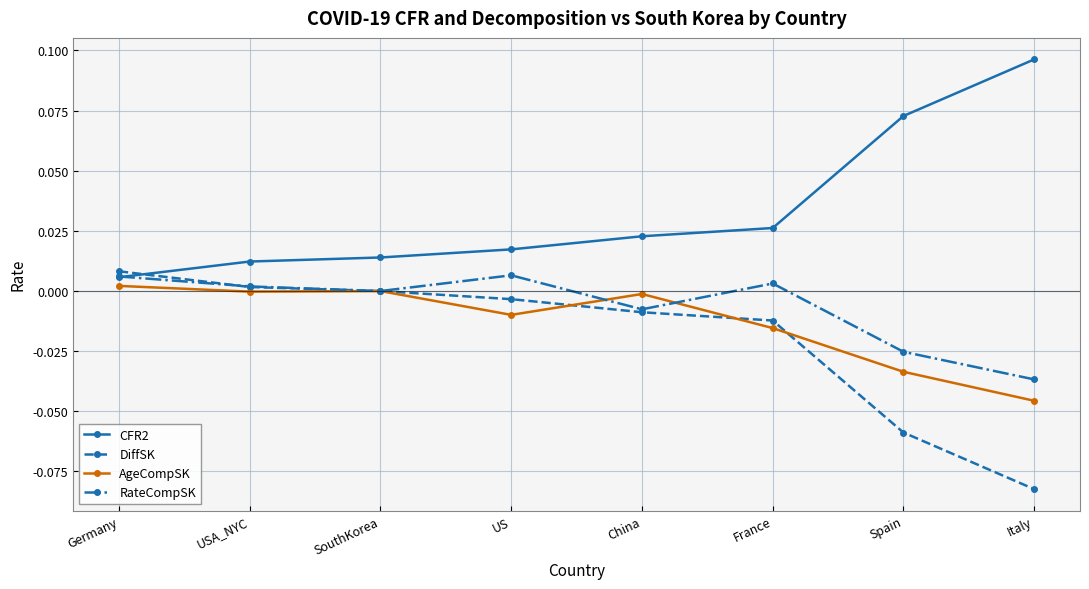

True or false: AgeCompSK and CFR2 cross at least once.

False